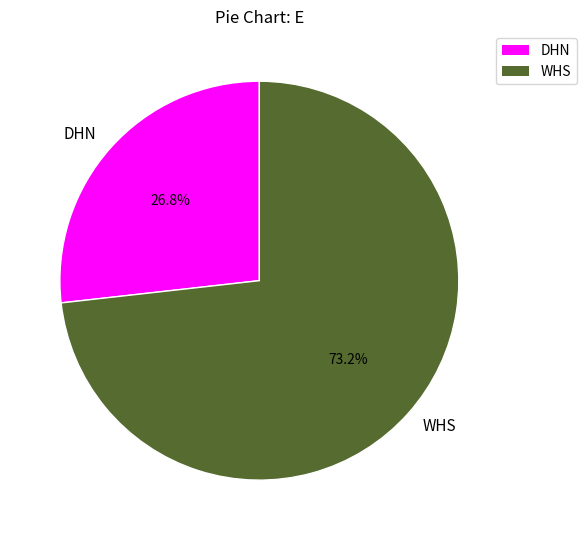

What is the ratio of the value at WHS to the value at DHN?

2.7